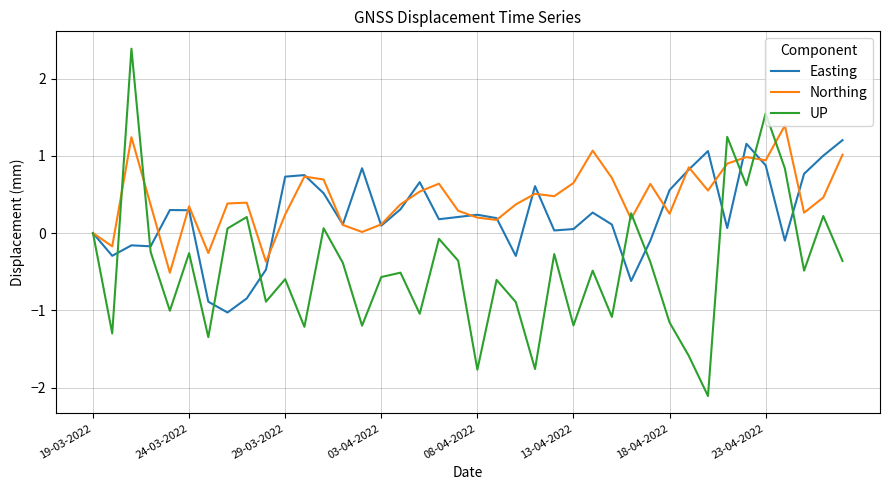

What is the minimum value for Easting?

-1.0